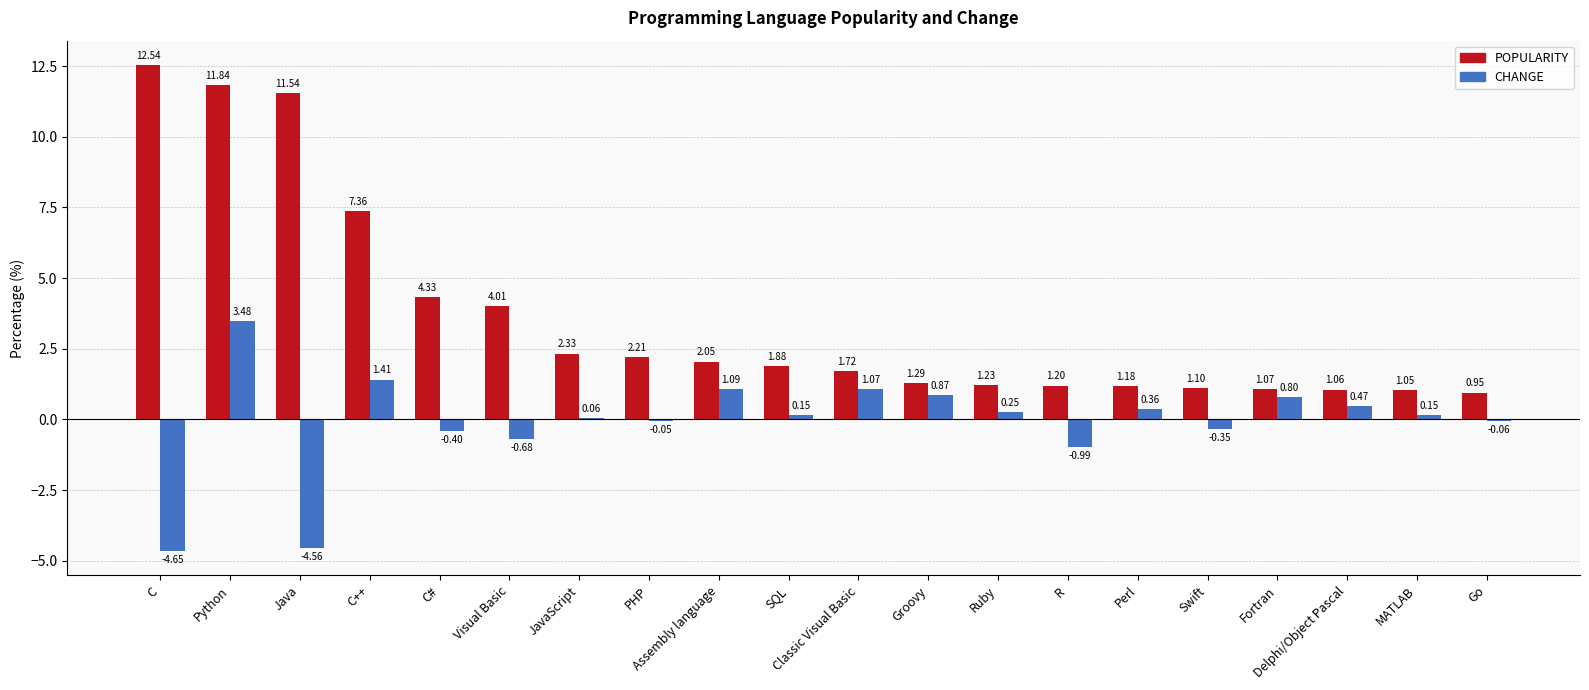

What are all the series names shown in the legend?

POPULARITY, CHANGE